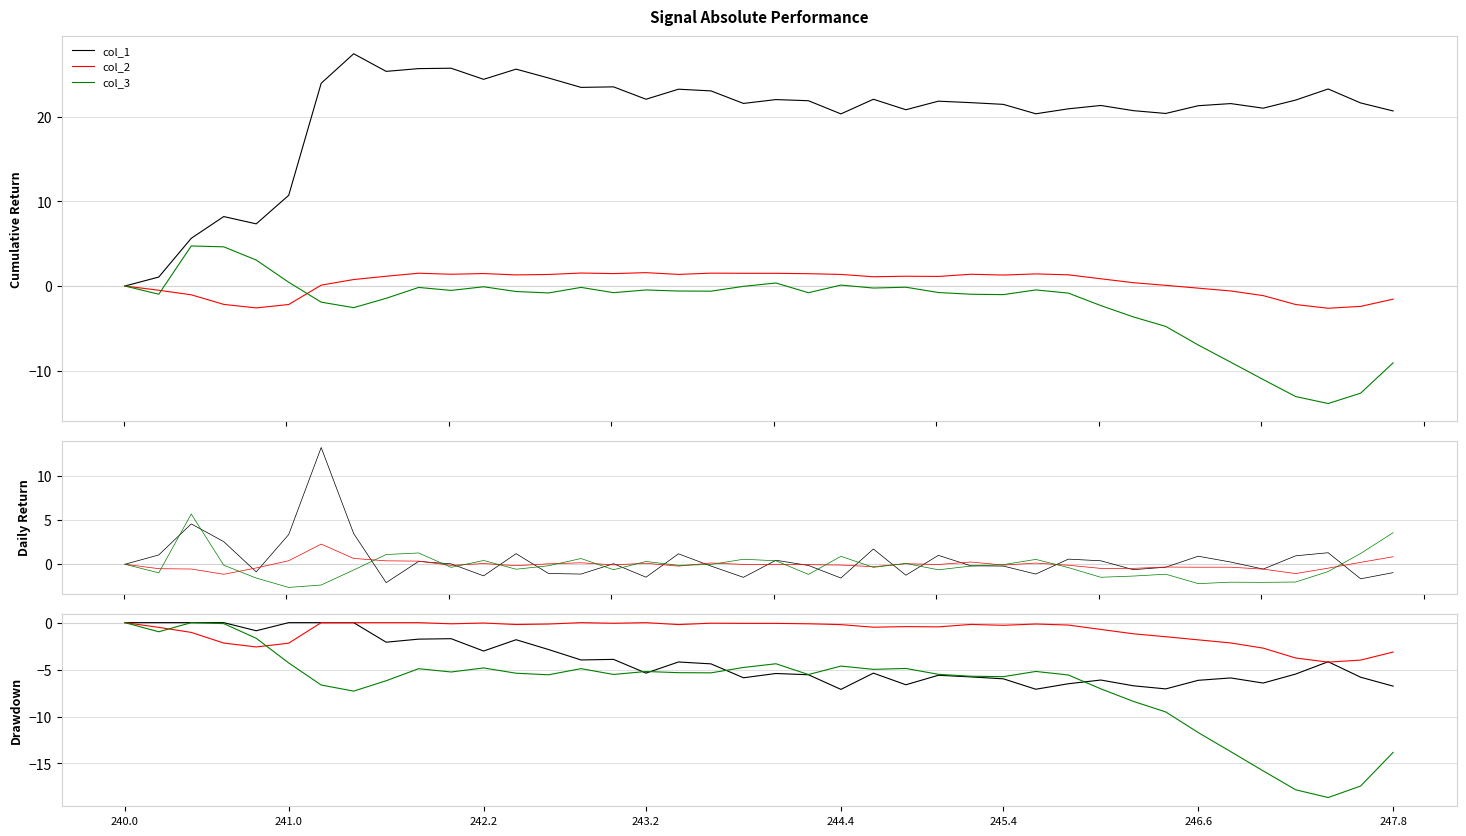

How many lines are shown in the chart?

3